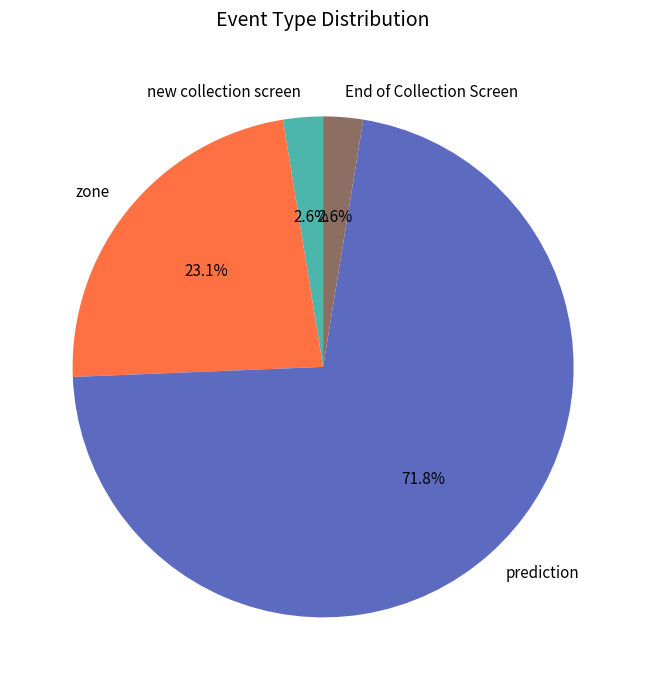

True or false: prediction accounts for 72% of the total.

True